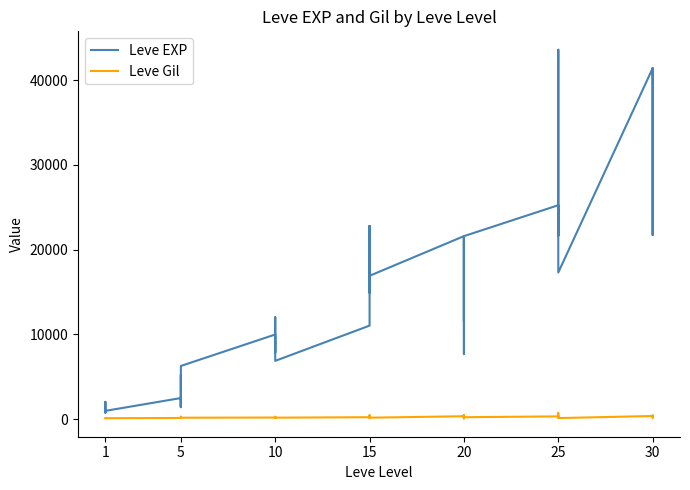

Reading left to right, extract all data points from this chart.

Leve EXP: 800	2040	1330	1330	800	980	2490	1420	5220	1420	3600	6280	9990	8930	12030	7880	8930	6880	11040	22790	14920	22790	16920	16920	21600	11560	17120	21600	7710	21600	25250	21650	26160	36390	43600	17310	41410	41410	21740	41410
Leve Gil: 113	114	114	115	112	112	139	169	293	140	170	169	191	169	230	168	284	175	230	468	172	234	170	174	344	101	485	281	101	230	326	229	203	379	715	126	372	296	175	440